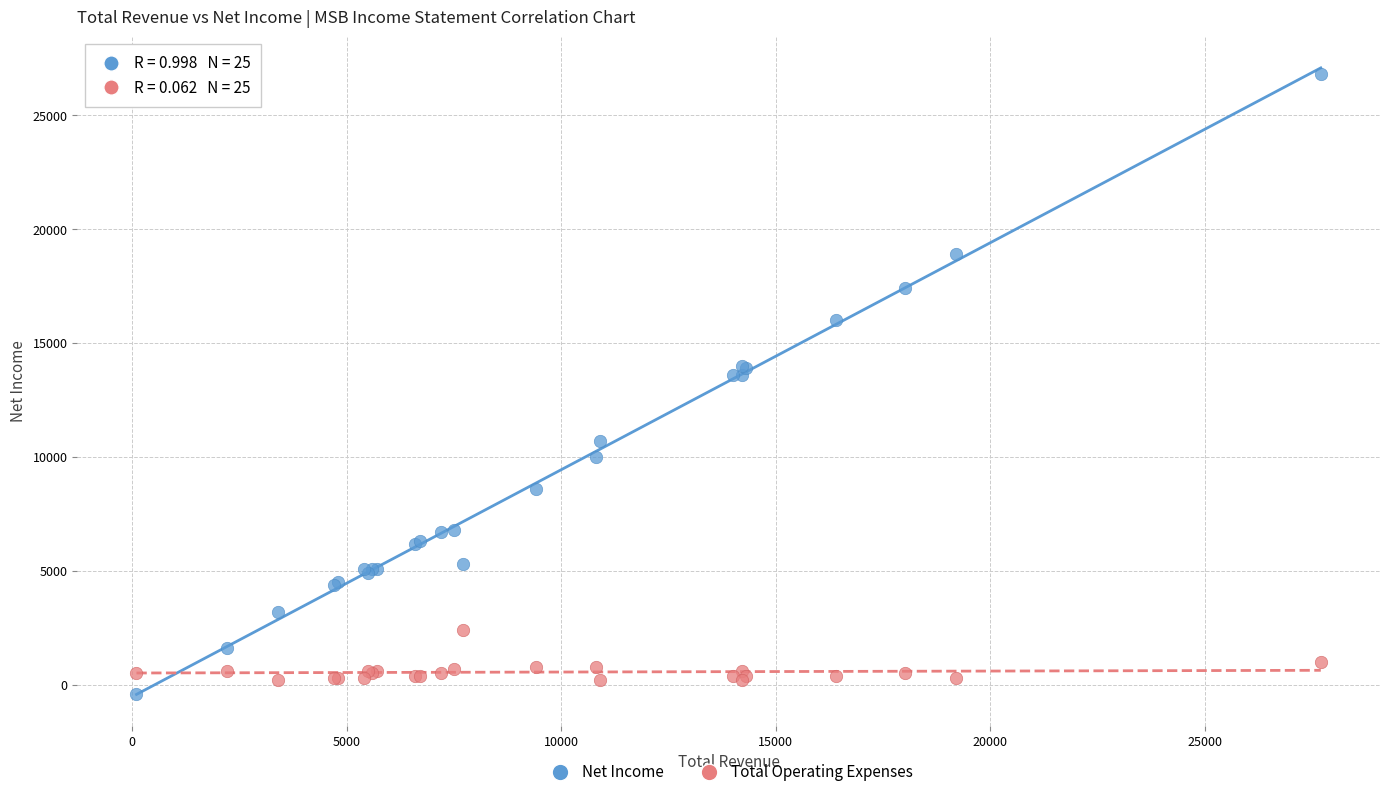

What are all the series names shown in the legend?

Net Income, Total Operating Expenses